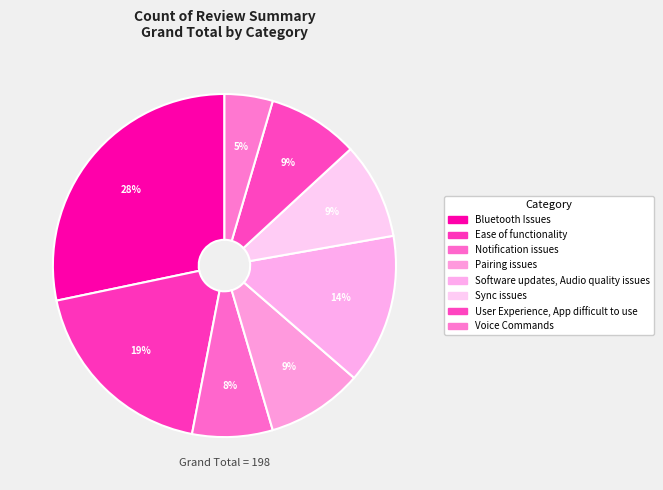

What is the ratio of the value at Ease of functionality to the value at Notification issues?

2.5